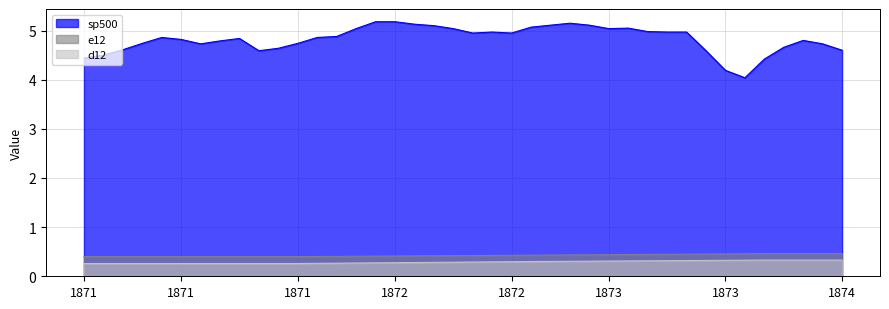

Is it true that e12 equals 0.5 at 187312?

True